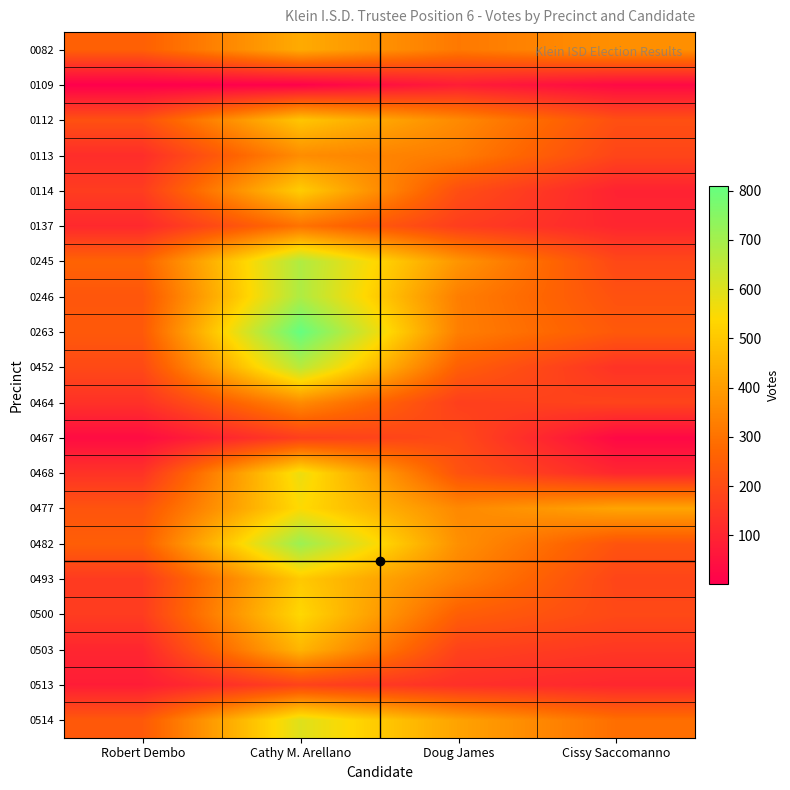

Reading left to right, list all the values displayed in this chart.

0082: Robert Dembo=254	Cathy M. Arellano=433	Doug James=316	Cissy Saccomanno=370
0109: Robert Dembo=1	Cathy M. Arellano=7	Doug James=79	Cissy Saccomanno=28
0112: Robert Dembo=214	Cathy M. Arellano=495	Doug James=355	Cissy Saccomanno=211
0113: Robert Dembo=122	Cathy M. Arellano=362	Doug James=323	Cissy Saccomanno=184
0114: Robert Dembo=162	Cathy M. Arellano=512	Doug James=208	Cissy Saccomanno=94
0137: Robert Dembo=110	Cathy M. Arellano=301	Doug James=164	Cissy Saccomanno=103
0245: Robert Dembo=263	Cathy M. Arellano=679	Doug James=382	Cissy Saccomanno=191
0246: Robert Dembo=229	Cathy M. Arellano=682	Doug James=328	Cissy Saccomanno=217
0263: Robert Dembo=238	Cathy M. Arellano=810	Doug James=330	Cissy Saccomanno=237
0452: Robert Dembo=195	Cathy M. Arellano=662	Doug James=252	Cissy Saccomanno=136
0464: Robert Dembo=133	Cathy M. Arellano=359	Doug James=169	Cissy Saccomanno=181
0467: Robert Dembo=35	Cathy M. Arellano=168	Doug James=195	Cissy Saccomanno=25
0468: Robert Dembo=137	Cathy M. Arellano=572	Doug James=219	Cissy Saccomanno=105
0477: Robert Dembo=224	Cathy M. Arellano=544	Doug James=353	Cissy Saccomanno=418
0482: Robert Dembo=251	Cathy M. Arellano=714	Doug James=370	Cissy Saccomanno=223
0493: Robert Dembo=157	Cathy M. Arellano=503	Doug James=334	Cissy Saccomanno=185
0500: Robert Dembo=161	Cathy M. Arellano=538	Doug James=251	Cissy Saccomanno=194
0503: Robert Dembo=103	Cathy M. Arellano=458	Doug James=176	Cissy Saccomanno=149
0513: Robert Dembo=79	Cathy M. Arellano=177	Doug James=128	Cissy Saccomanno=105
0514: Robert Dembo=236	Cathy M. Arellano=597	Doug James=413	Cissy Saccomanno=291